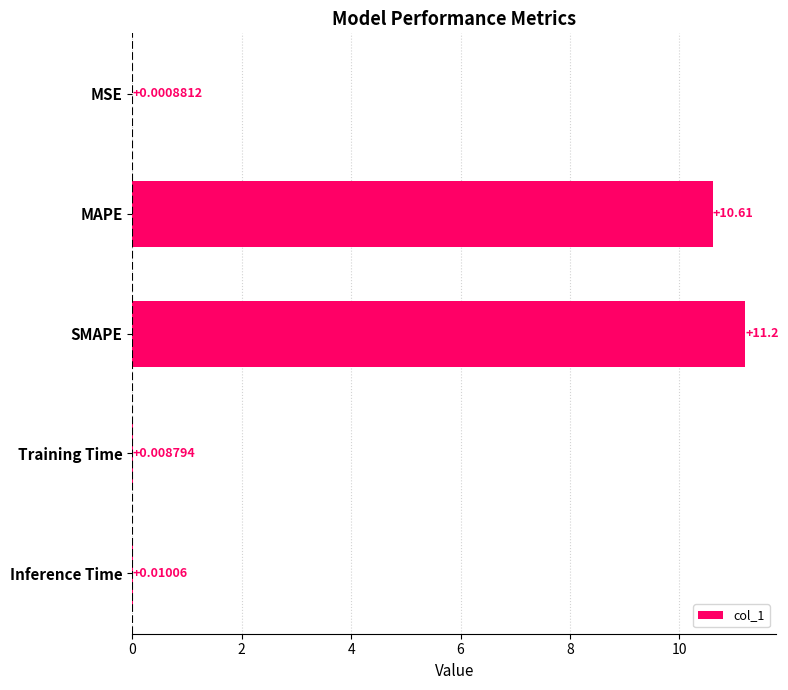

Which category has the highest value across all series?

SMAPE